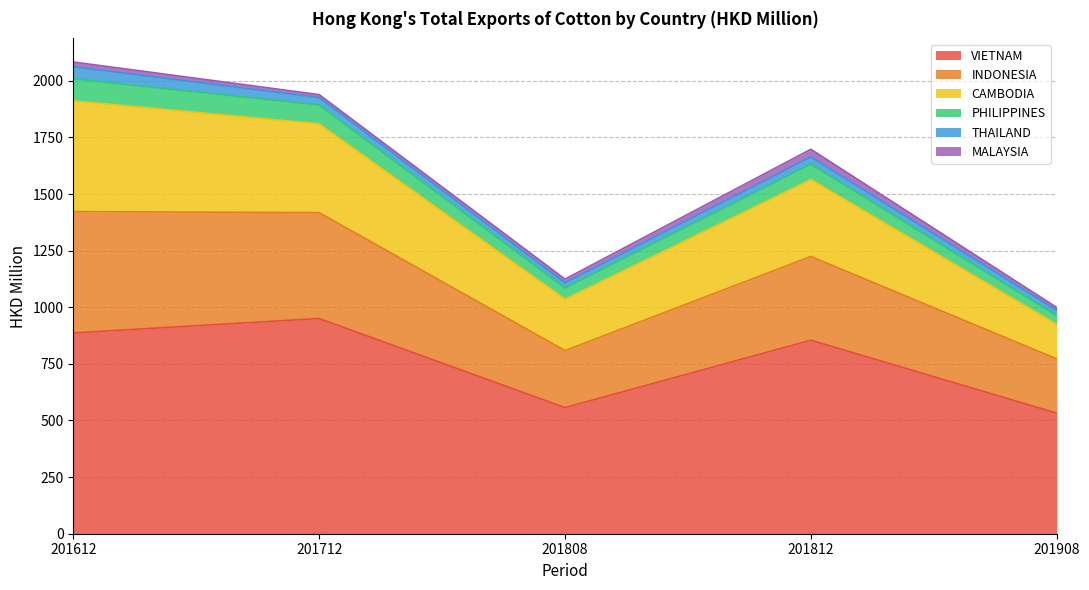

True or false: VIETNAM and PHILIPPINES cross at least once.

False